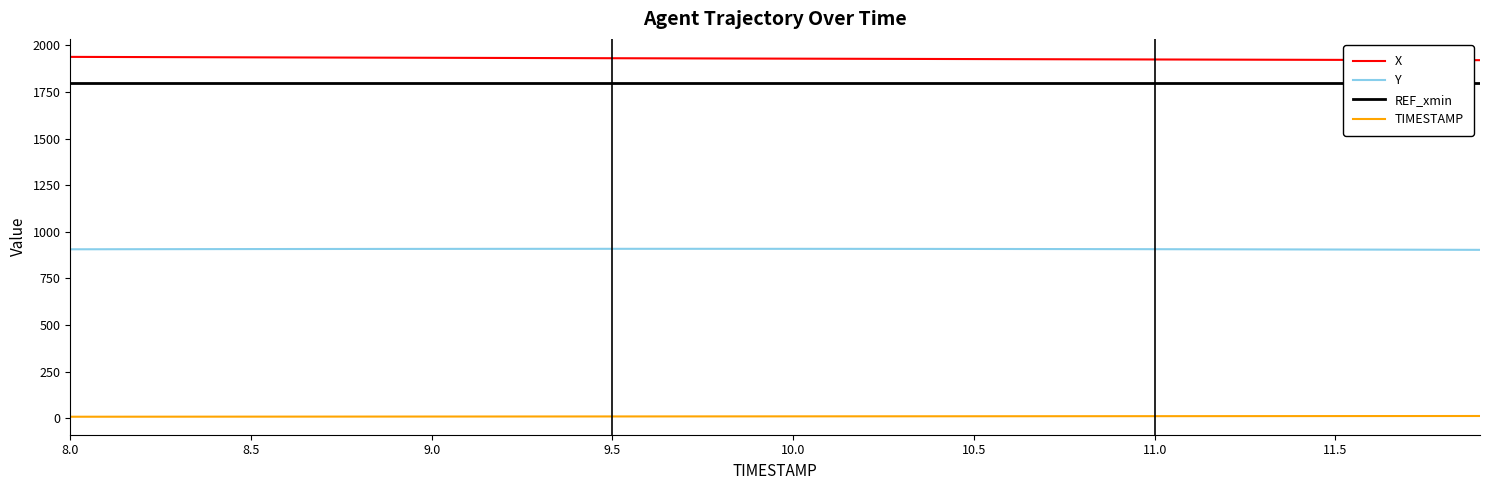

What is the highest value of the X series?

1938.7